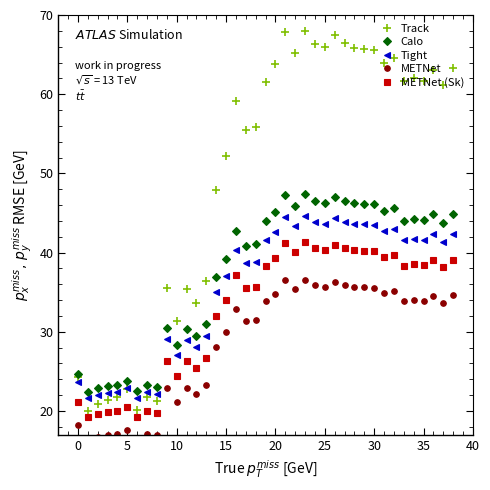

At which category is the sum across all series the highest?

23